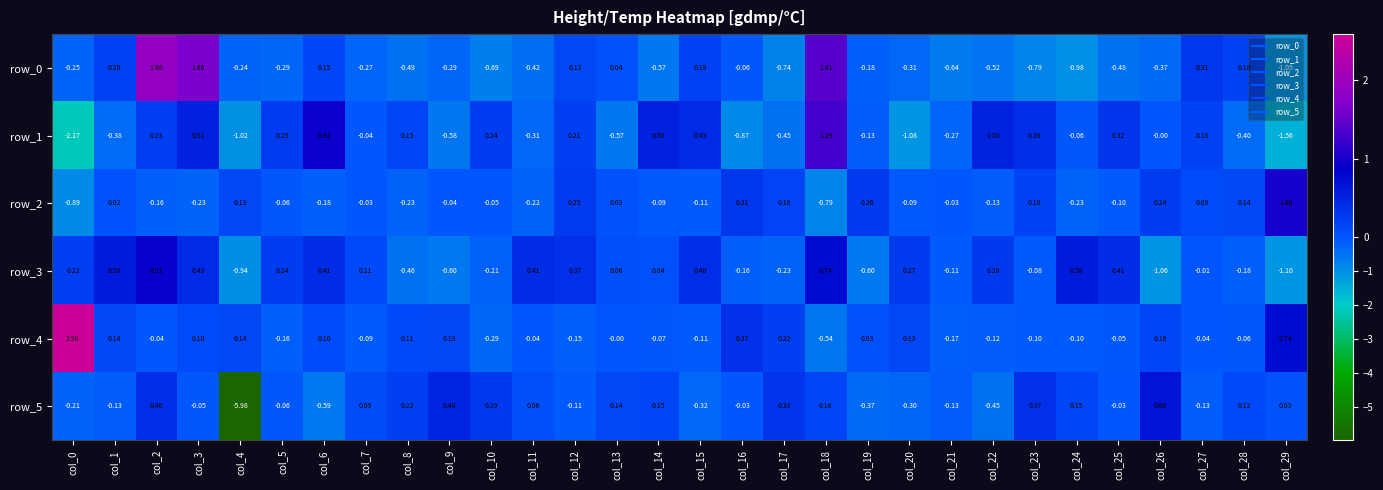

Between col_1 and col_14, which series saw the biggest shift?

row_1